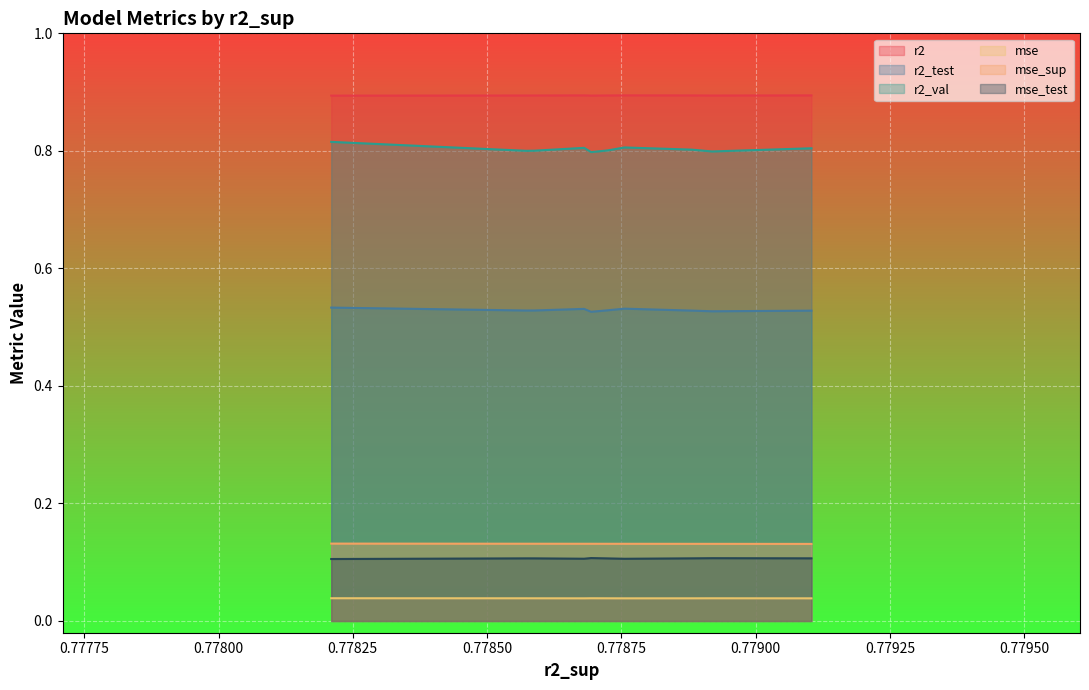

Reading left to right, transcribe all the data shown in this chart.

r2: 0.9	0.9	0.9	0.9	0.9	0.9	0.9	0.9	0.9	0.9
r2_test: 0.5	0.5	0.5	0.5	0.5	0.5	0.5	0.5	0.5	0.5
r2_val: 0.8	0.8	0.8	0.8	0.8	0.8	0.8	0.8	0.8	0.8
mse: 0.0	0.0	0.0	0.0	0.0	0.0	0.0	0.0	0.0	0.0
mse_sup: 0.1	0.1	0.1	0.1	0.1	0.1	0.1	0.1	0.1	0.1
mse_test: 0.1	0.1	0.1	0.1	0.1	0.1	0.1	0.1	0.1	0.1